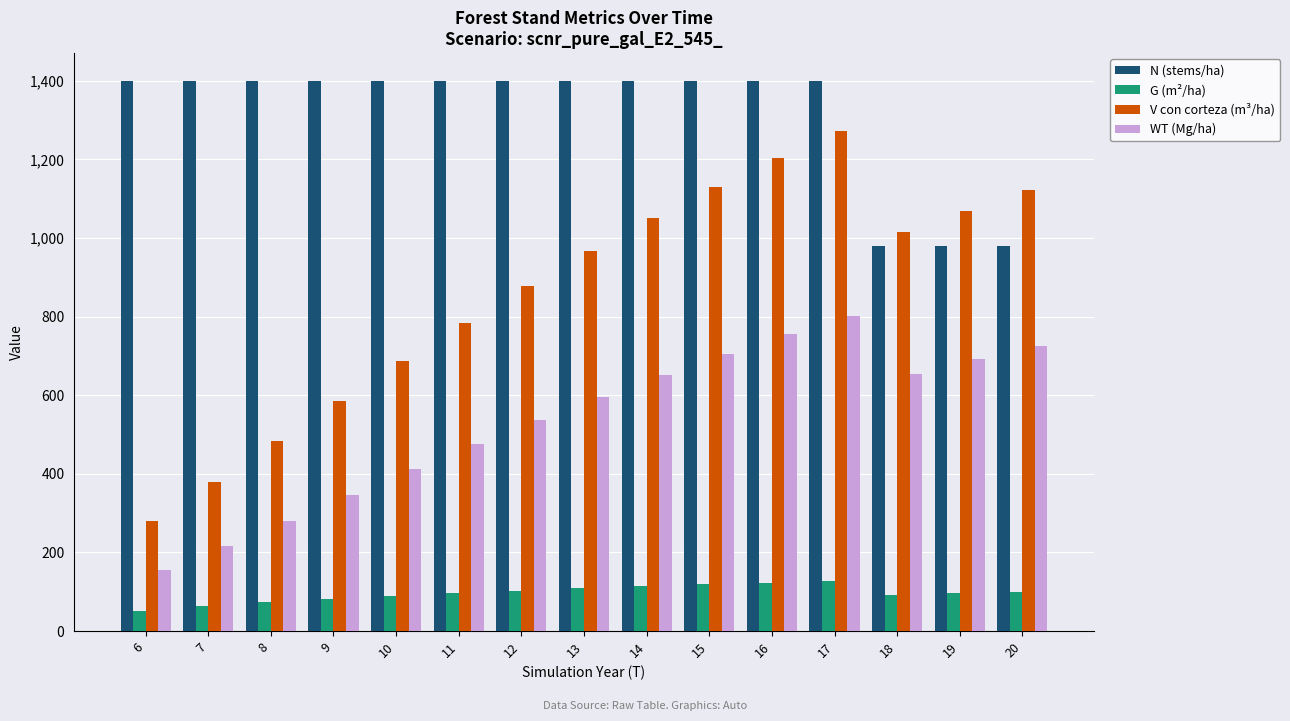

What is the minimum value for V con corteza (m³/ha)?

278.8